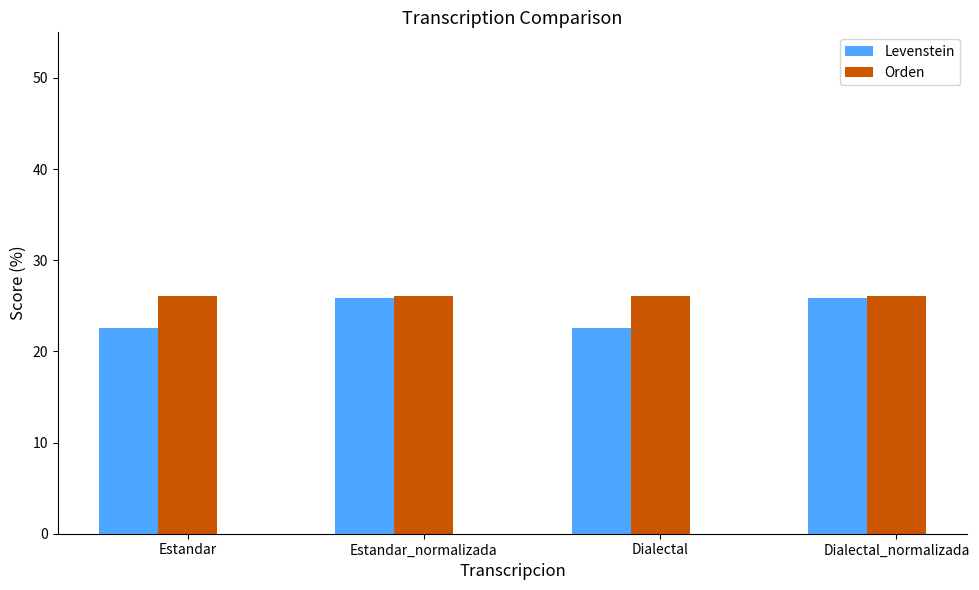

Rank the series by their average value, from highest to lowest.

Orden, Levenstein